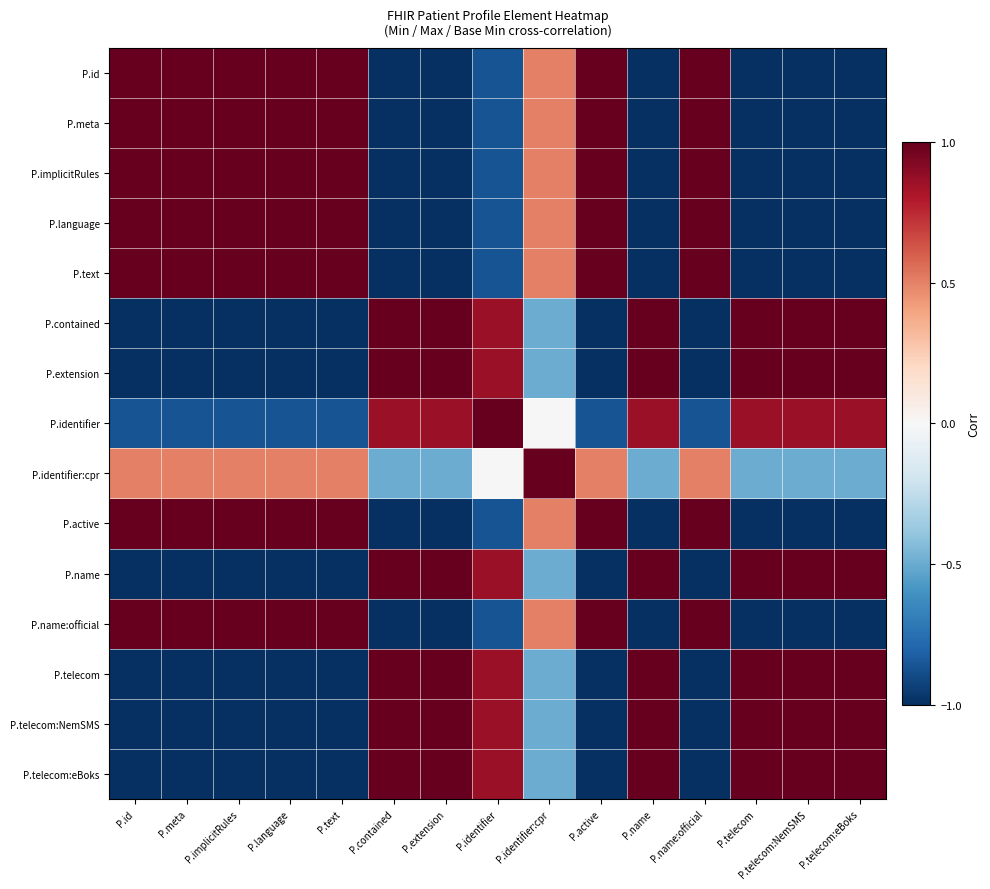

How many data points does each series have?

15